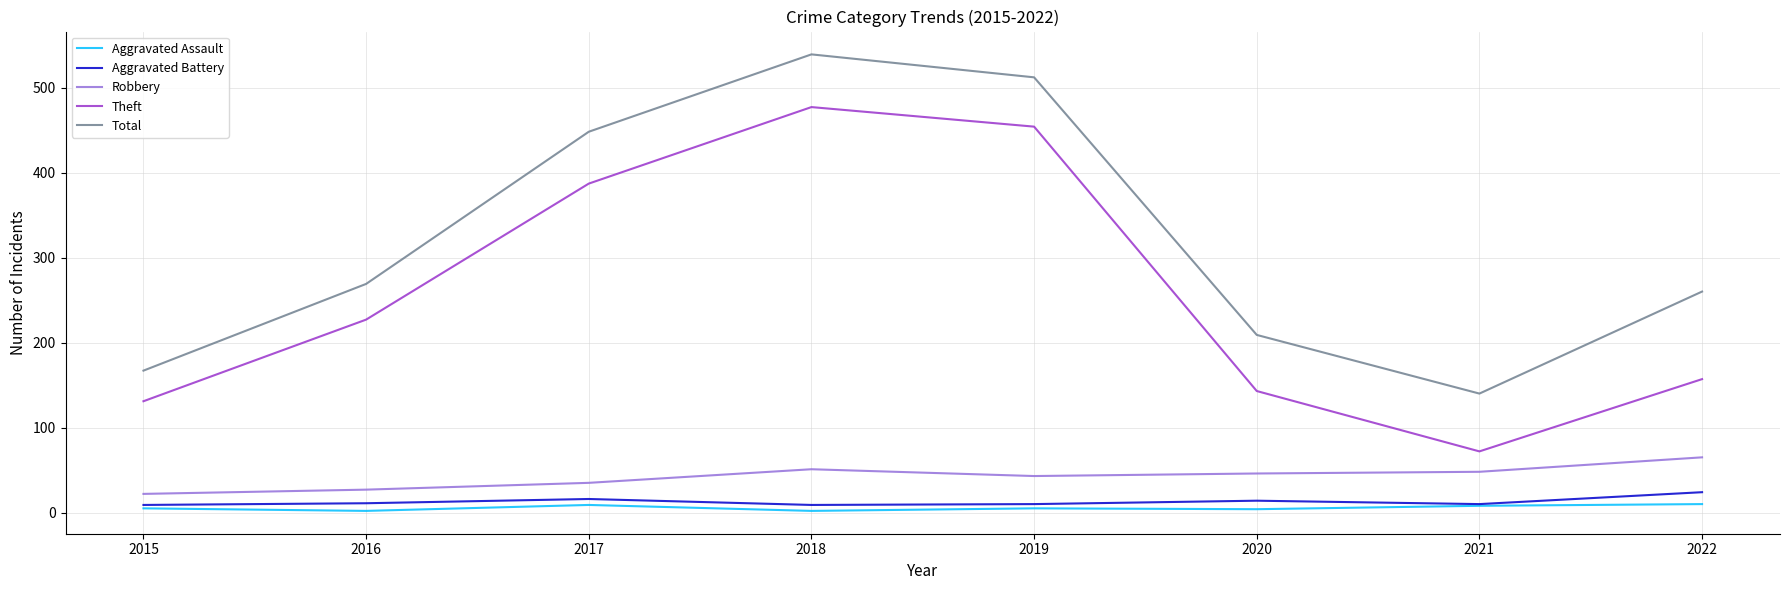

True or false: Total and Aggravated Battery intersect in this chart.

False